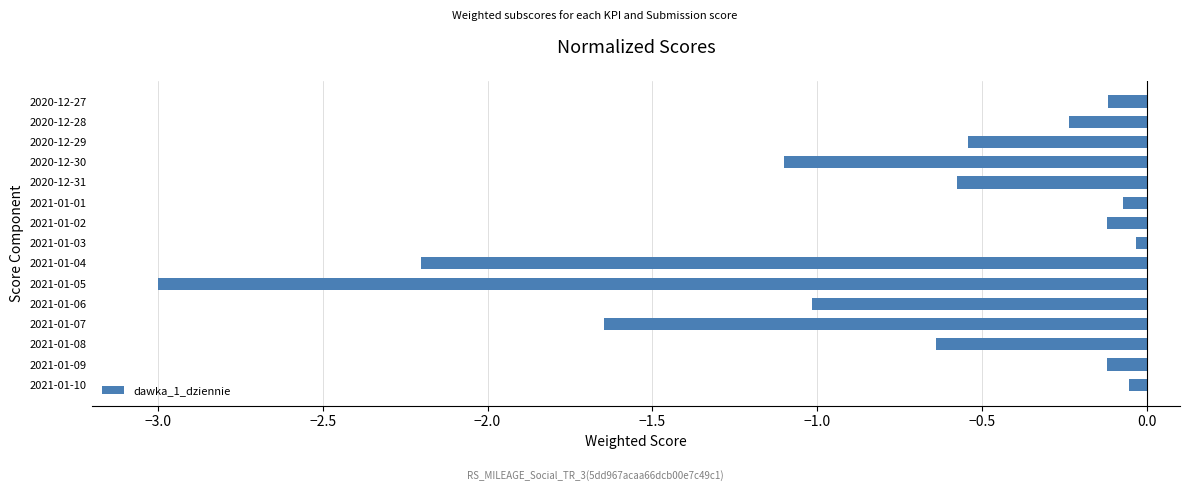

Where is the data nearest to the value -1?

2021-01-06